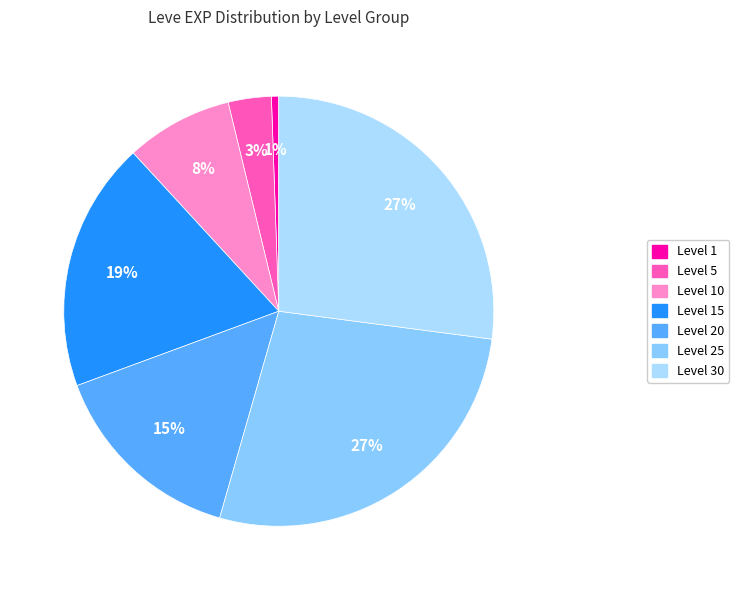

Which slice is the smallest?

Level 1